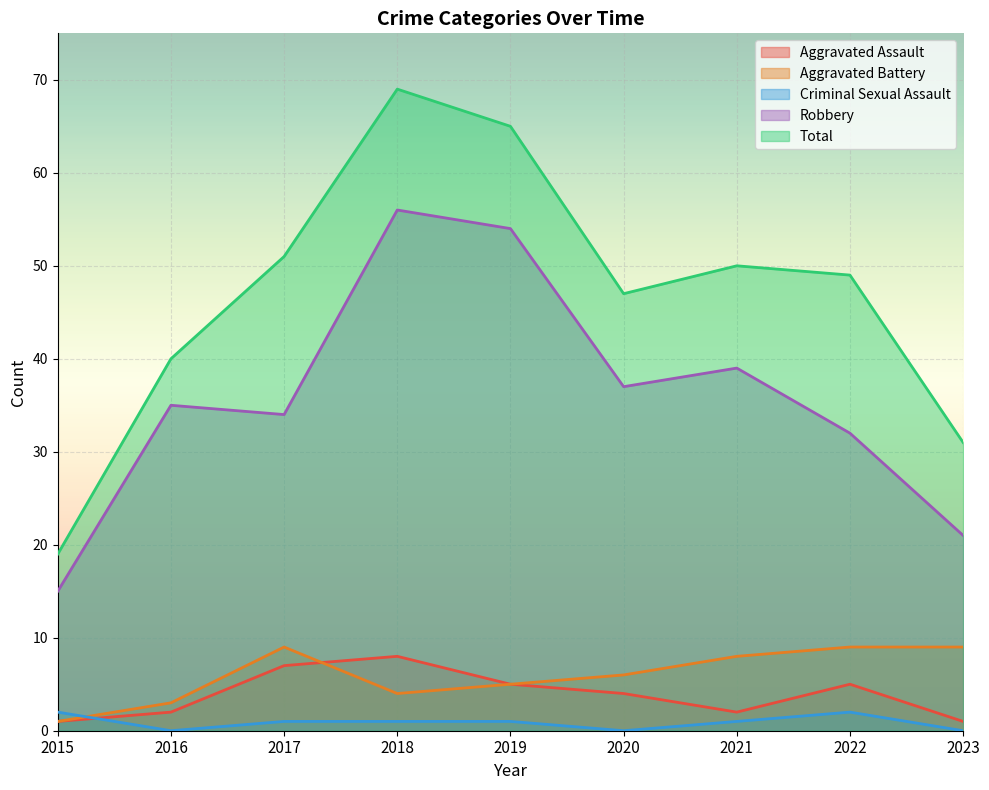

Count the number of data series in this chart.

5